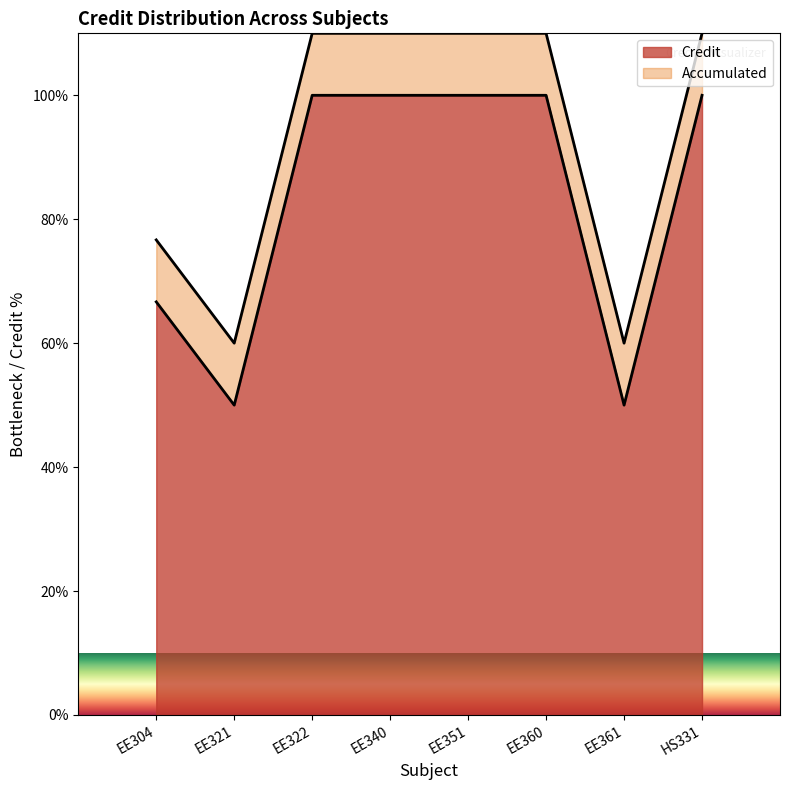

What is the maximum value shown in the chart?

100.0